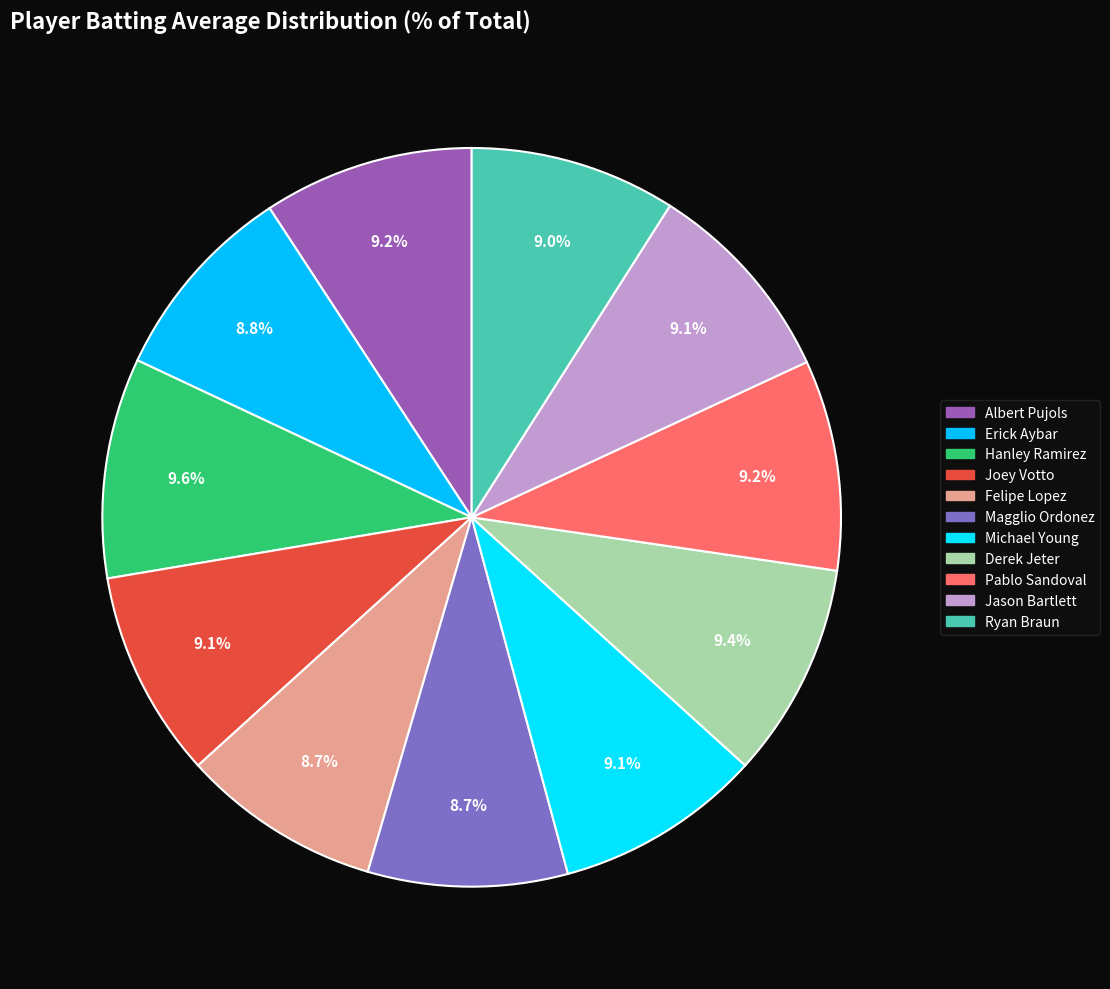

Is the sum of Felipe Lopez and Pablo Sandoval greater than half?

No